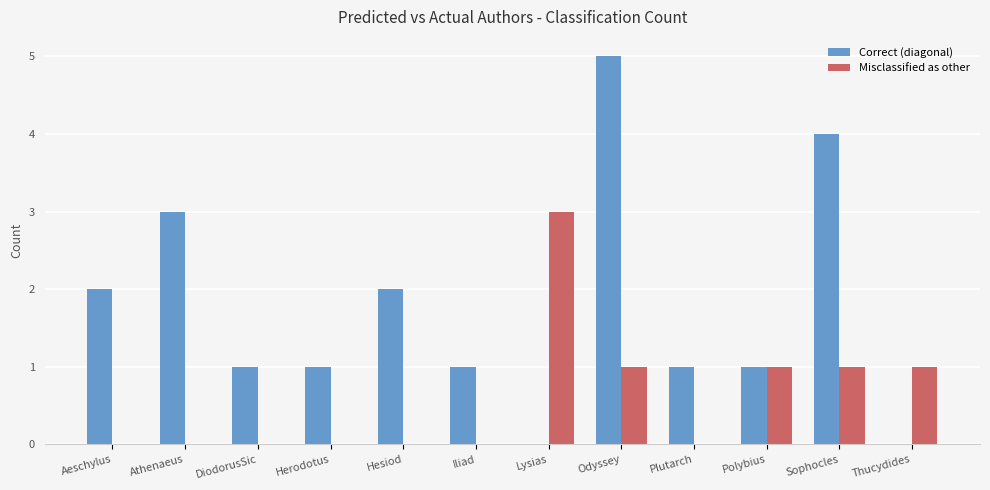

What is the greatest value displayed?

5